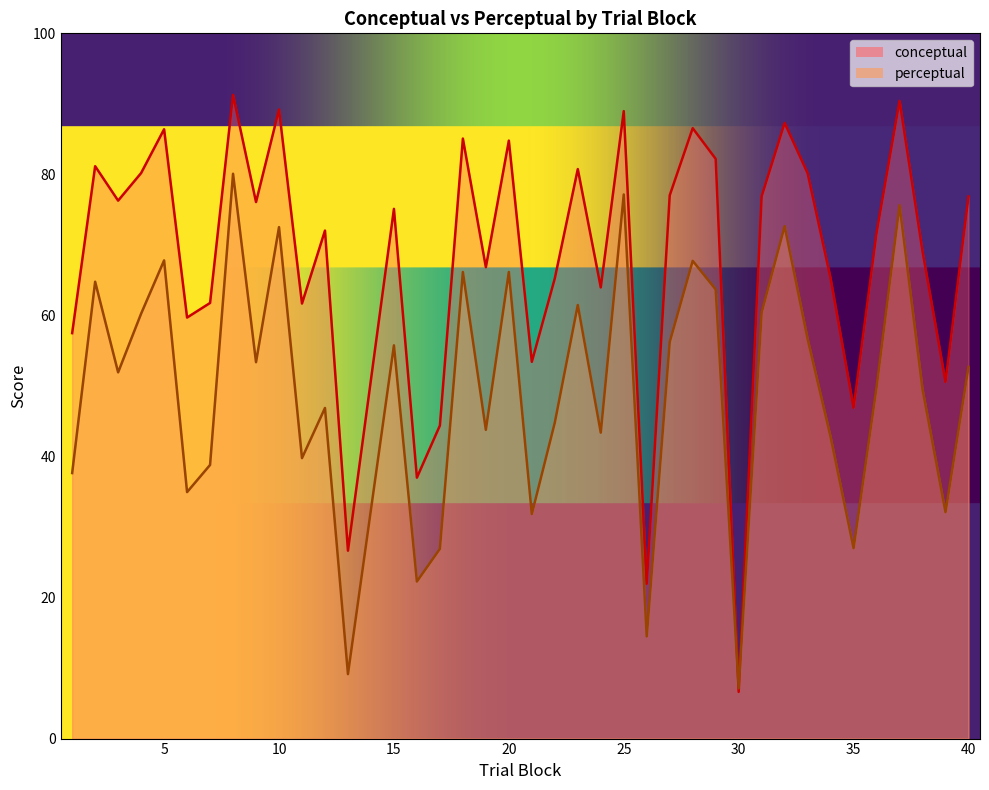

At which label does conceptual first exceed 75?

2